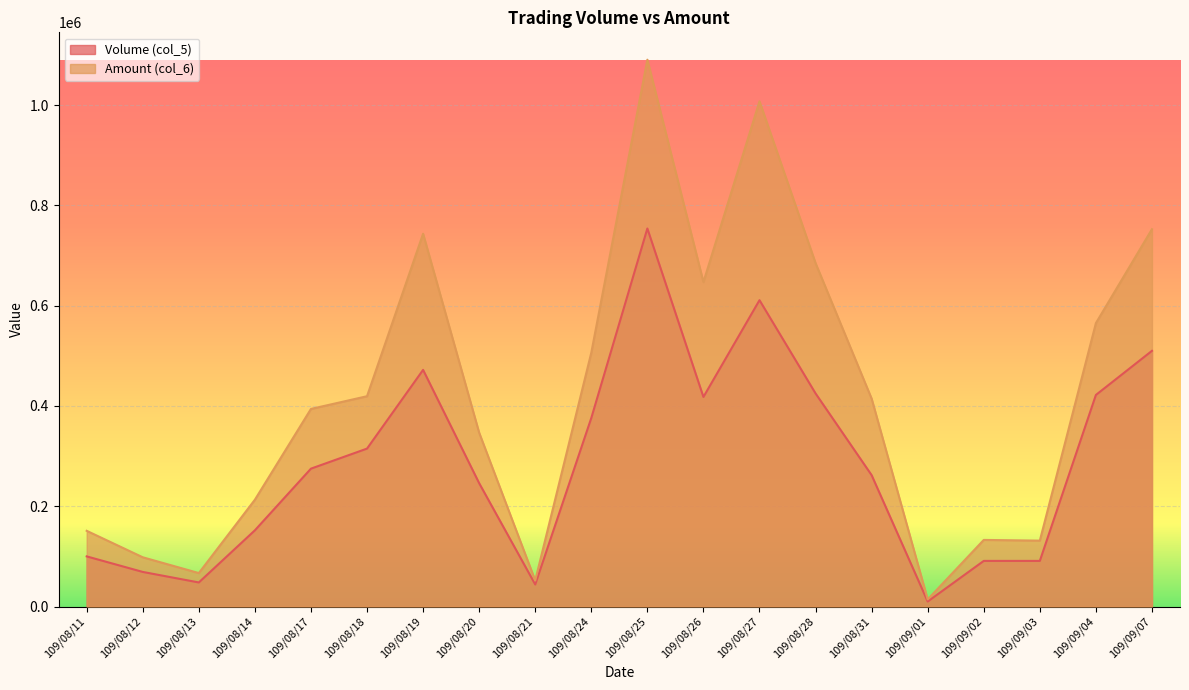

List the labels in order of Volume (col_5) value, smallest first.

109/09/01, 109/08/21, 109/08/13, 109/08/12, 109/09/02, 109/09/03, 109/08/11, 109/08/14, 109/08/20, 109/08/31, 109/08/17, 109/08/18, 109/08/24, 109/08/26, 109/09/04, 109/08/28, 109/08/19, 109/09/07, 109/08/27, 109/08/25